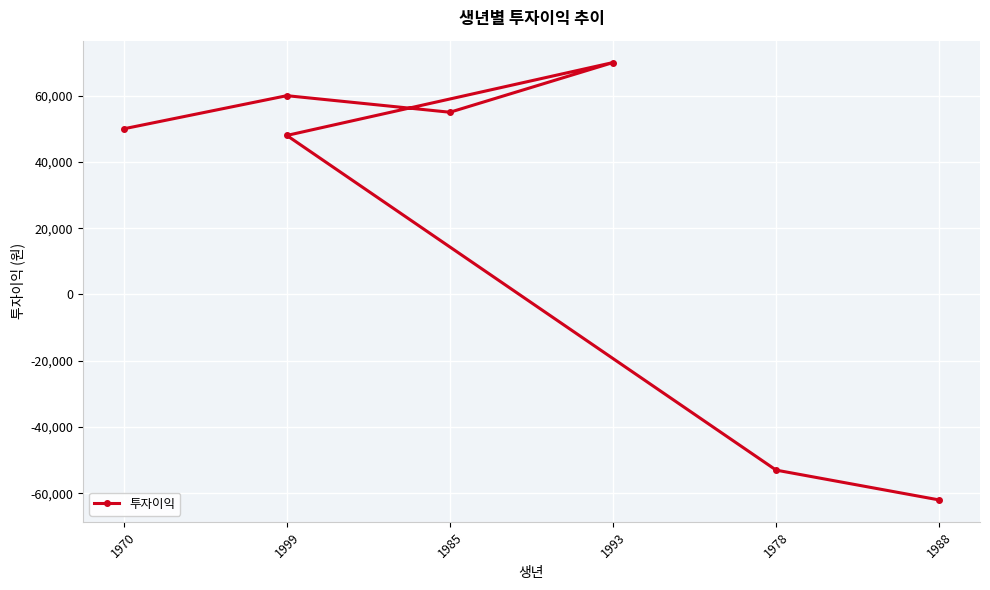

What is the greatest value displayed?

70000